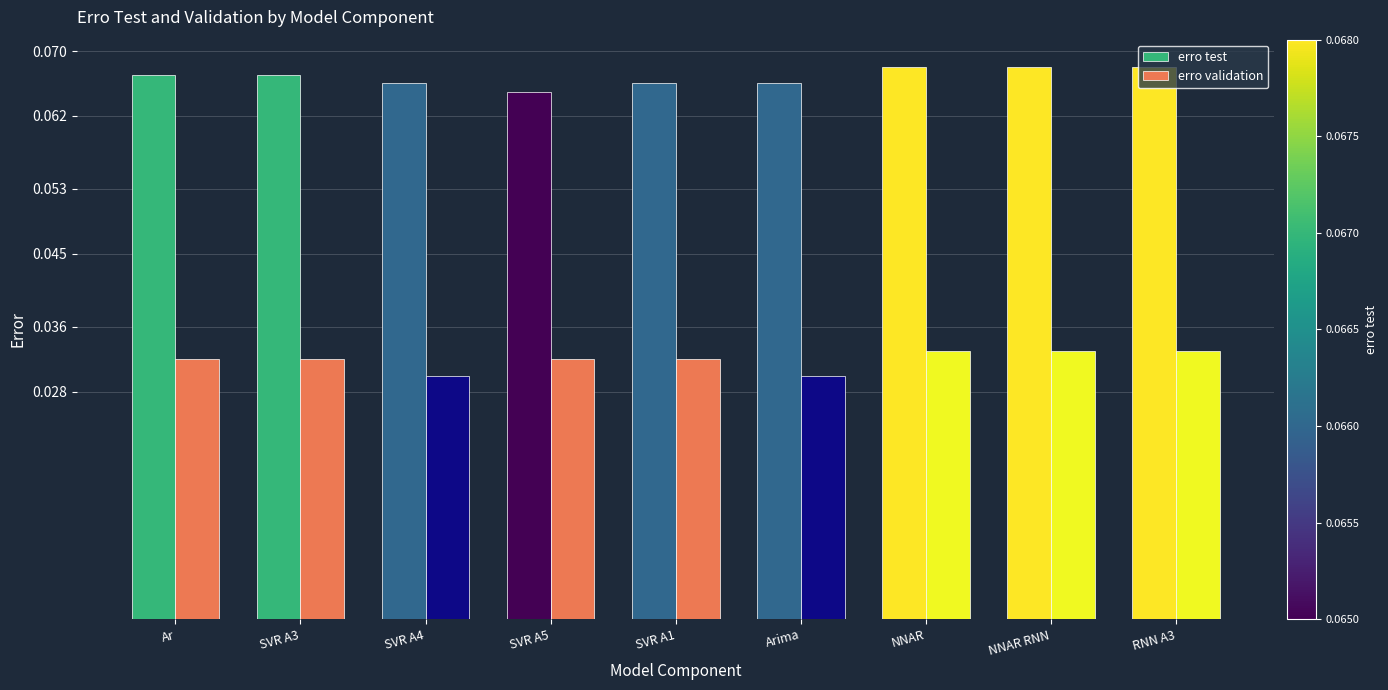

Rank the series by their average value, from highest to lowest.

erro test, erro validation